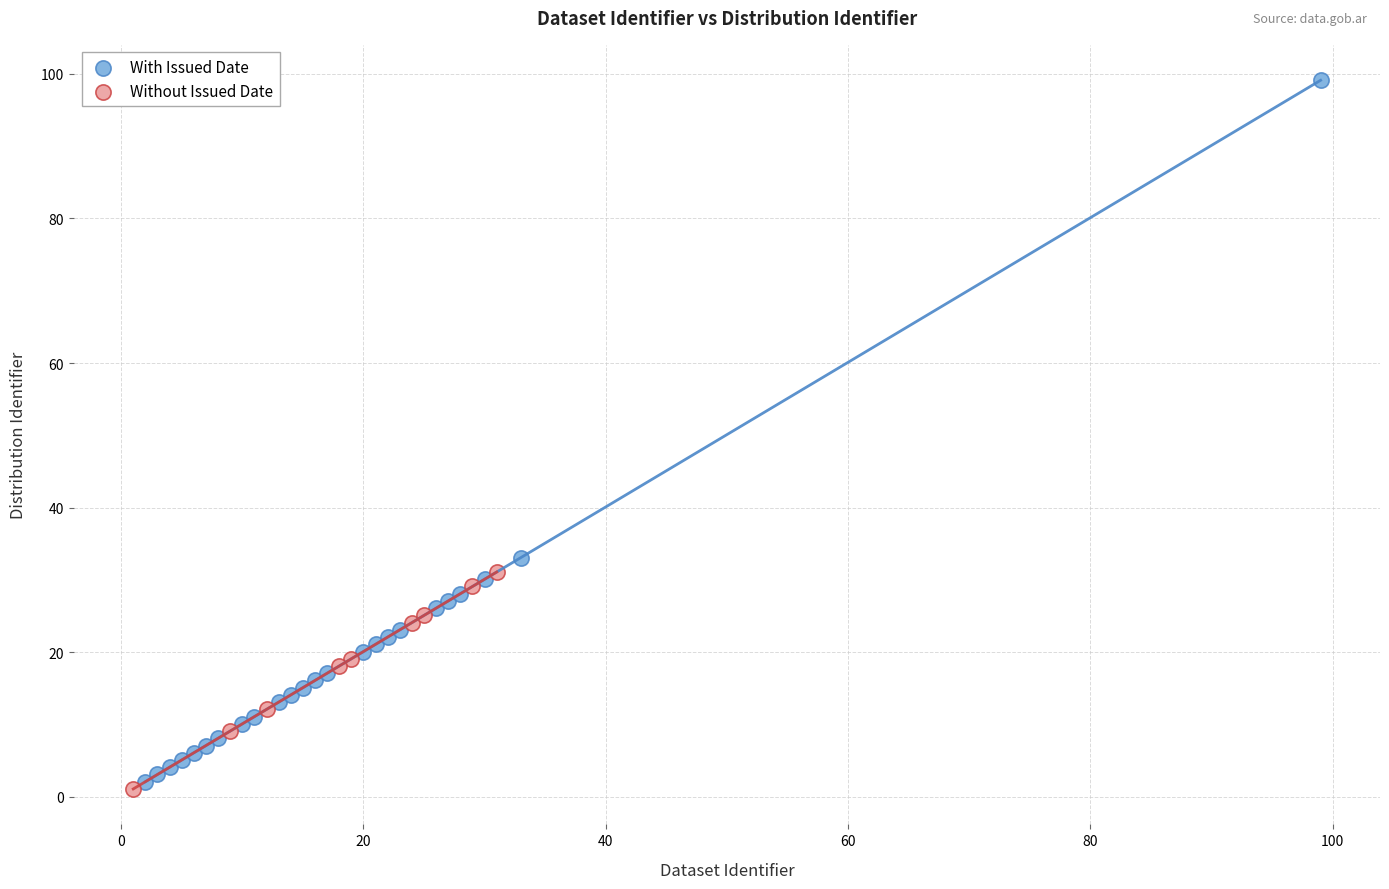

Which series reaches the maximum Y coordinate?

With Issued Date